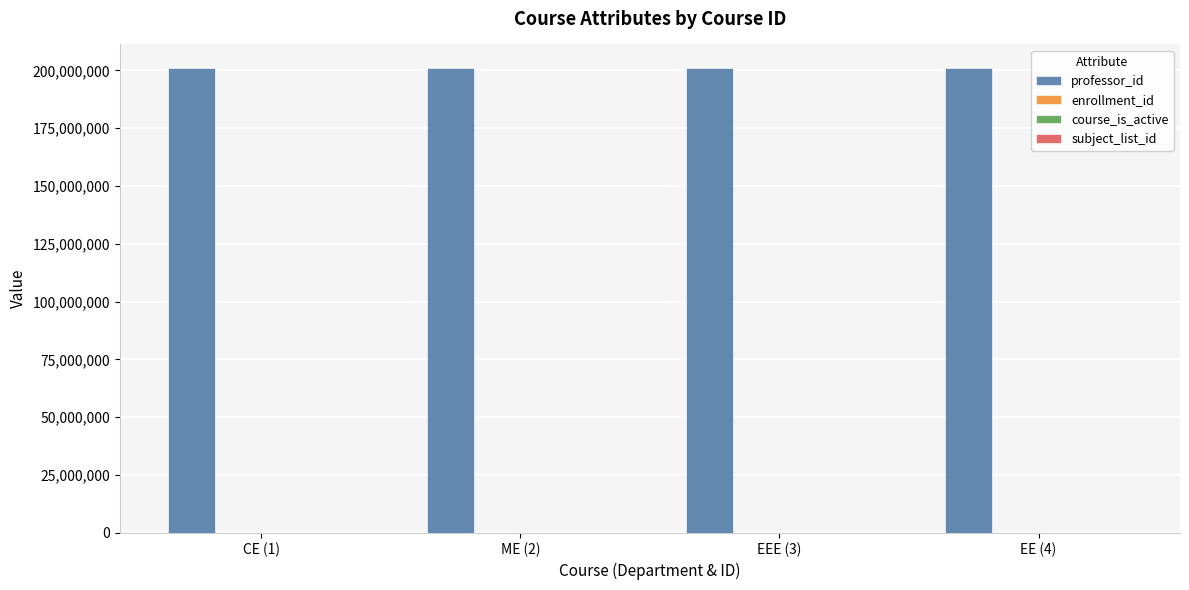

The value of professor_id at EE (4) is 201144444. True or false?

True